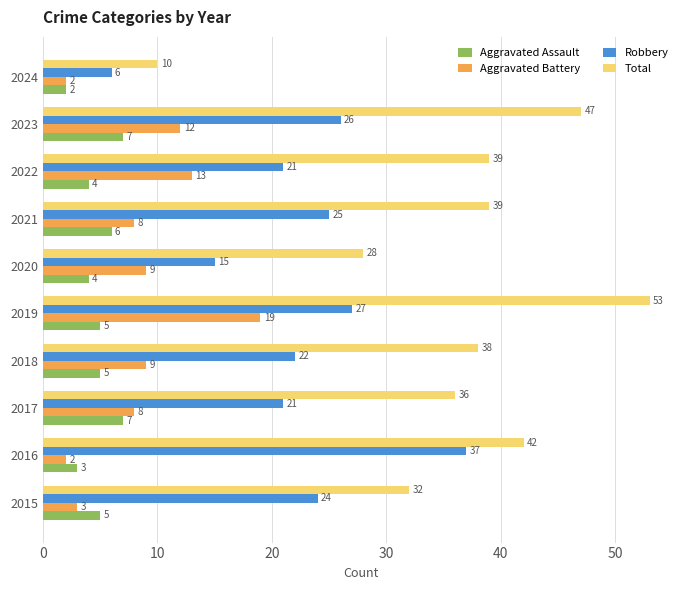

Rank the series by their maximum value, from lowest to highest.

Aggravated Assault, Aggravated Battery, Robbery, Total